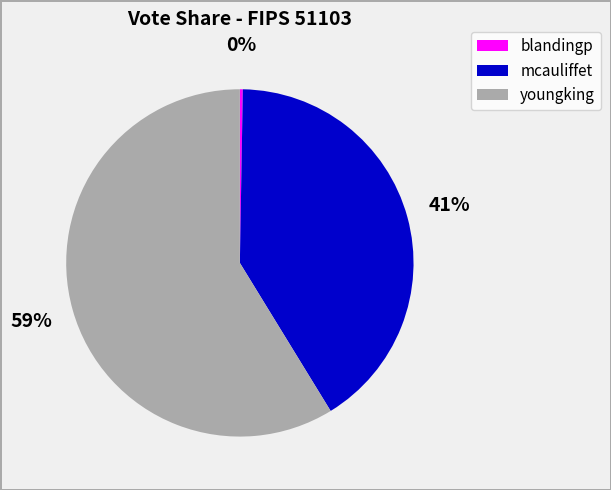

To the nearest percent, what percentage of the pie is mcauliffet?

41%